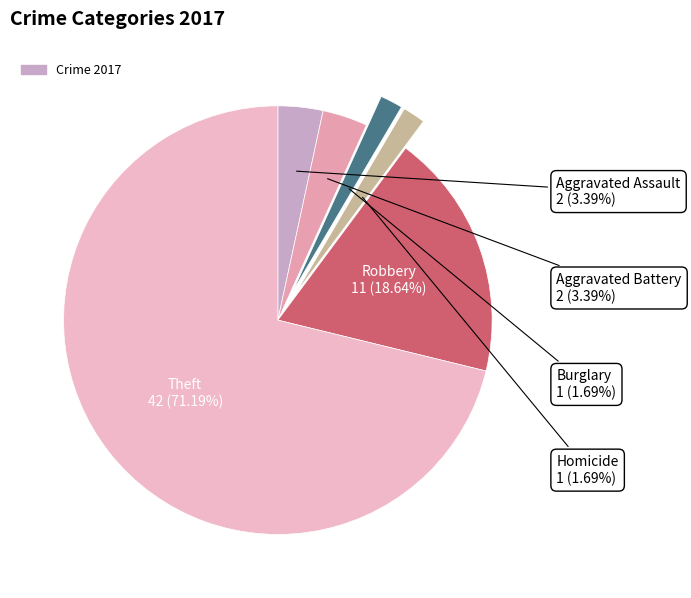

Count the number of slices in the pie.

6